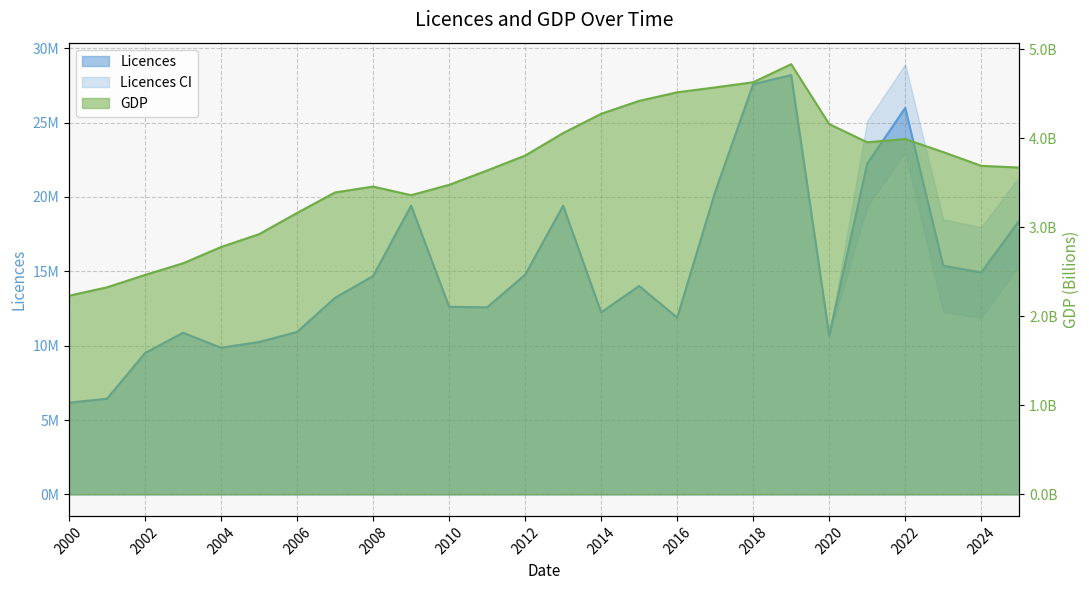

What is the difference between the highest and lowest values at 2018?

27584229.4